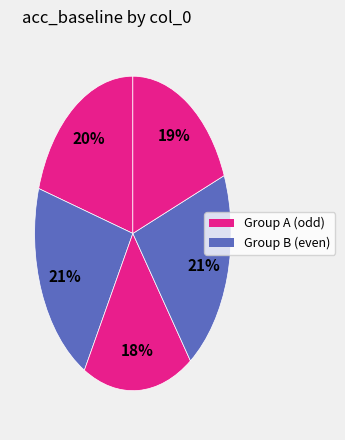

Count the number of slices in the pie.

5